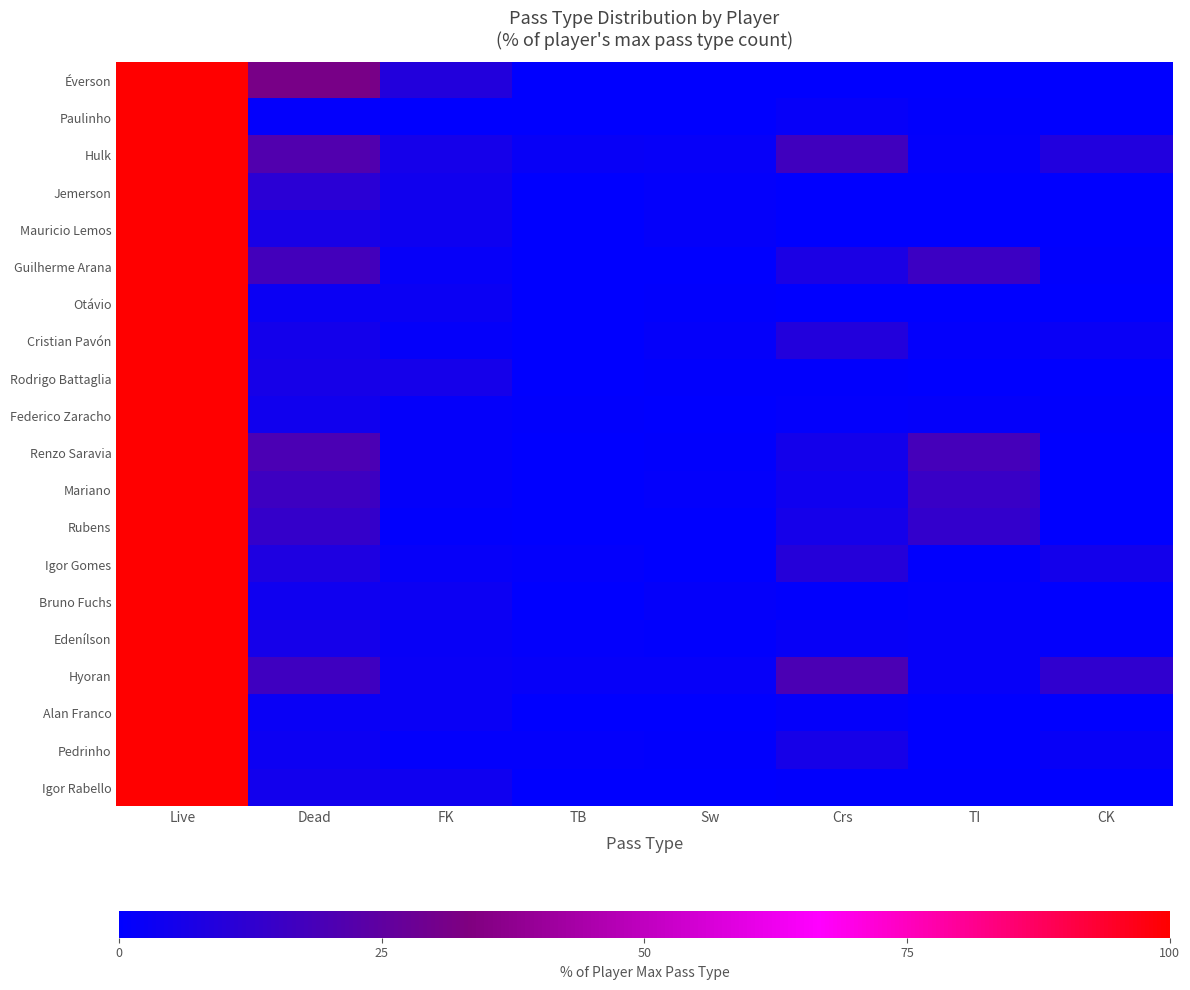

Reading right to left, transcribe all the data shown in this chart.

Éverson: CK=0.0	TI=0.0	Crs=0.0	Sw=0.1	TB=0.0	FK=9.0	Dead=31.5	Live=100.0
Paulinho: CK=0.0	TI=0.4	Crs=1.9	Sw=0.2	TB=0.2	FK=0.2	Dead=0.9	Live=100.0
Hulk: CK=8.8	TI=1.0	Crs=17.0	Sw=1.8	TB=2.0	FK=5.8	Dead=21.2	Live=100.0
Jemerson: CK=0.0	TI=0.2	Crs=0.0	Sw=1.0	TB=0.1	FK=4.6	Dead=11.3	Live=100.0
Mauricio Lemos: CK=0.0	TI=0.4	Crs=0.2	Sw=1.5	TB=0.1	FK=3.5	Dead=6.3	Live=100.0
Guilherme Arana: CK=0.5	TI=15.8	Crs=7.4	Sw=0.2	TB=0.1	FK=1.7	Dead=18.0	Live=100.0
Otávio: CK=0.0	TI=0.2	Crs=0.2	Sw=0.6	TB=0.1	FK=2.8	Dead=2.9	Live=100.0
Cristian Pavón: CK=2.7	TI=1.2	Crs=9.1	Sw=1.3	TB=0.3	FK=1.3	Dead=5.1	Live=100.0
Rodrigo Battaglia: CK=0.0	TI=0.1	Crs=0.8	Sw=0.5	TB=0.0	FK=5.7	Dead=5.9	Live=100.0
Federico Zaracho: CK=0.5	TI=1.4	Crs=1.1	Sw=0.3	TB=0.4	FK=1.4	Dead=4.5	Live=100.0
Renzo Saravia: CK=0.0	TI=18.3	Crs=5.4	Sw=0.5	TB=0.3	FK=1.3	Dead=19.6	Live=100.0
Mariano: CK=0.0	TI=14.9	Crs=4.1	Sw=1.0	TB=0.0	FK=1.4	Dead=16.4	Live=100.0
Rubens: CK=0.0	TI=13.4	Crs=5.6	Sw=0.2	TB=0.2	FK=0.6	Dead=14.0	Live=100.0
Igor Gomes: CK=5.4	TI=0.5	Crs=10.1	Sw=0.3	TB=0.9	FK=1.7	Dead=7.9	Live=100.0
Bruno Fuchs: CK=0.0	TI=0.8	Crs=0.5	Sw=1.4	TB=0.2	FK=3.5	Dead=4.3	Live=100.0
Edenílson: CK=1.0	TI=1.6	Crs=2.2	Sw=0.6	TB=1.0	FK=2.0	Dead=5.5	Live=100.0
Hyoran: CK=12.5	TI=1.6	Crs=19.6	Sw=1.6	TB=1.6	FK=2.4	Dead=16.5	Live=100.0
Alan Franco: CK=0.0	TI=0.0	Crs=1.2	Sw=0.0	TB=0.0	FK=2.4	Dead=2.4	Live=100.0
Pedrinho: CK=2.2	TI=0.3	Crs=5.9	Sw=0.5	TB=1.1	FK=0.8	Dead=3.5	Live=100.0
Igor Rabello: CK=0.0	TI=0.4	Crs=0.4	Sw=0.0	TB=0.0	FK=4.0	Dead=4.8	Live=100.0